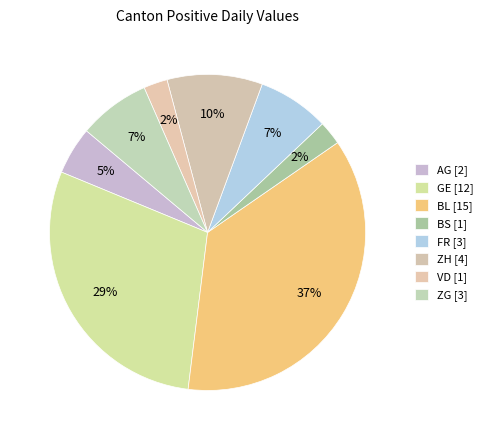

How many slices are in this pie chart?

8